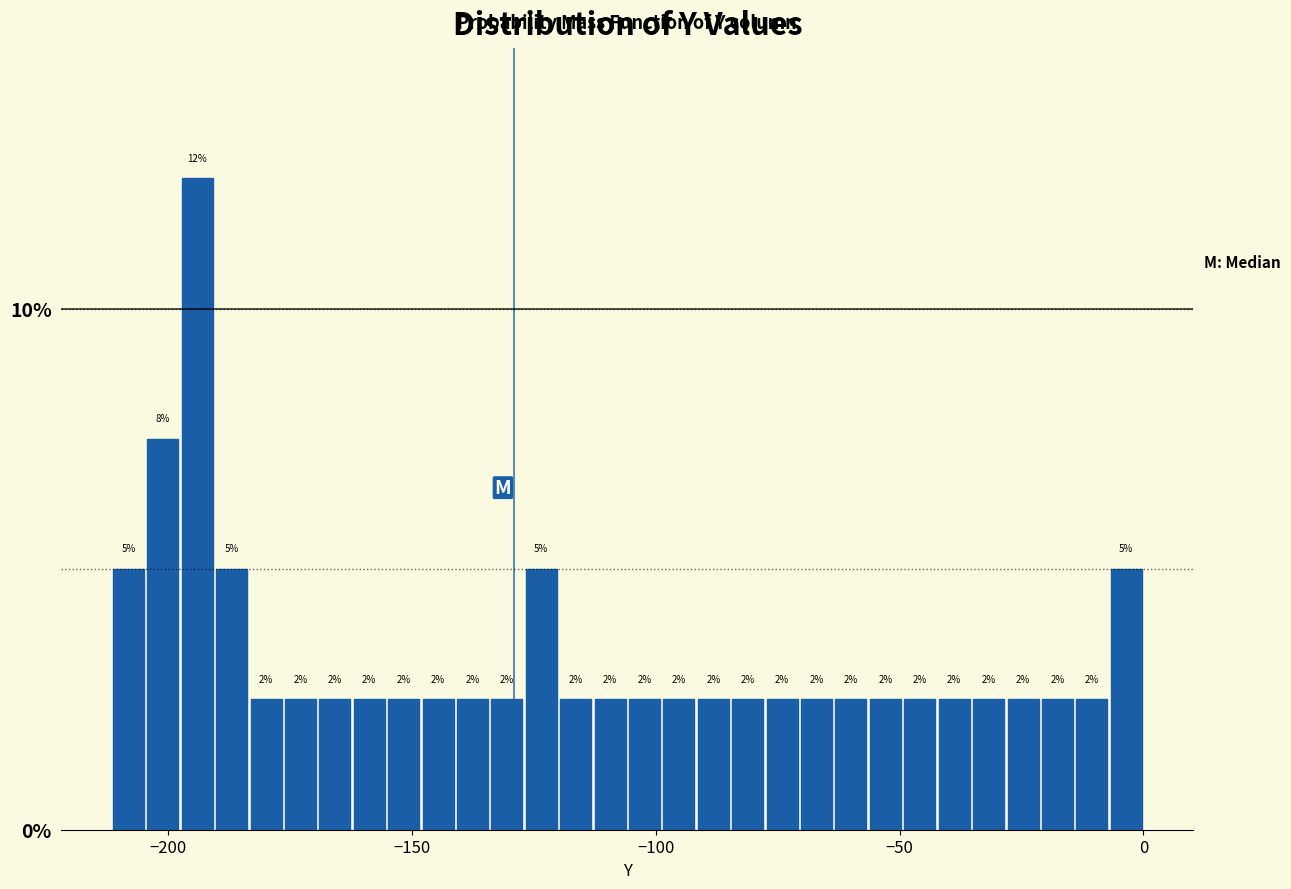

Around what value on the x-axis is the tallest bar? Give the approximate position of its centre, as read against the axis.

-195